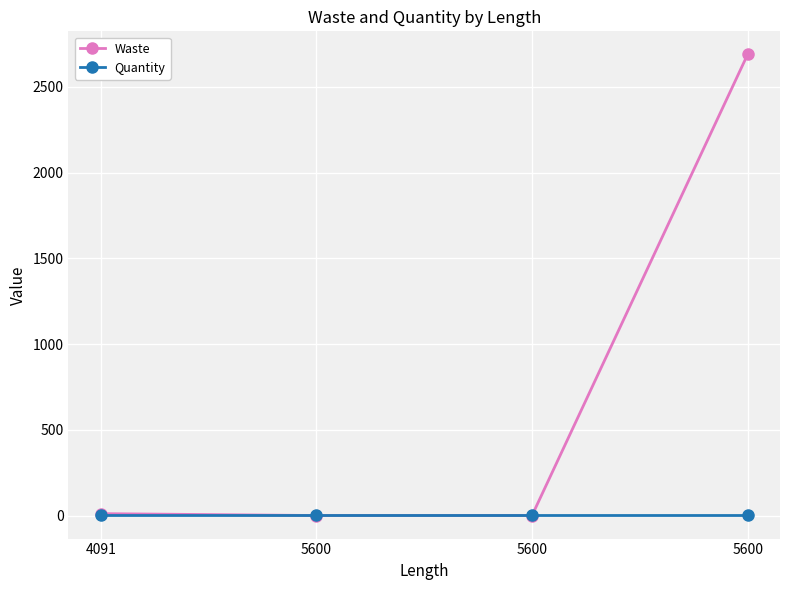

How many data points in Waste are less than 11?

2